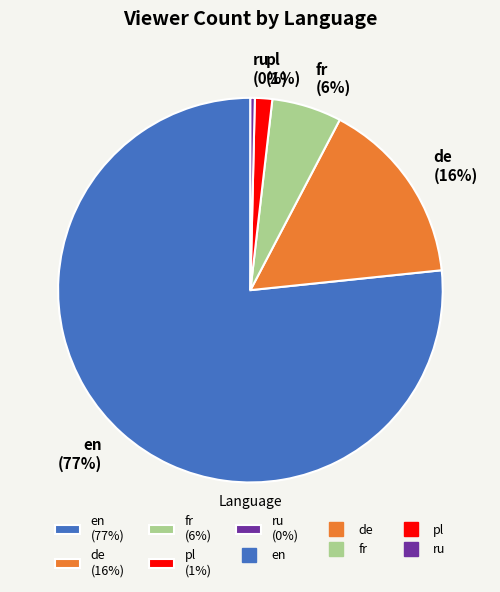

How many slices are in this pie chart?

5